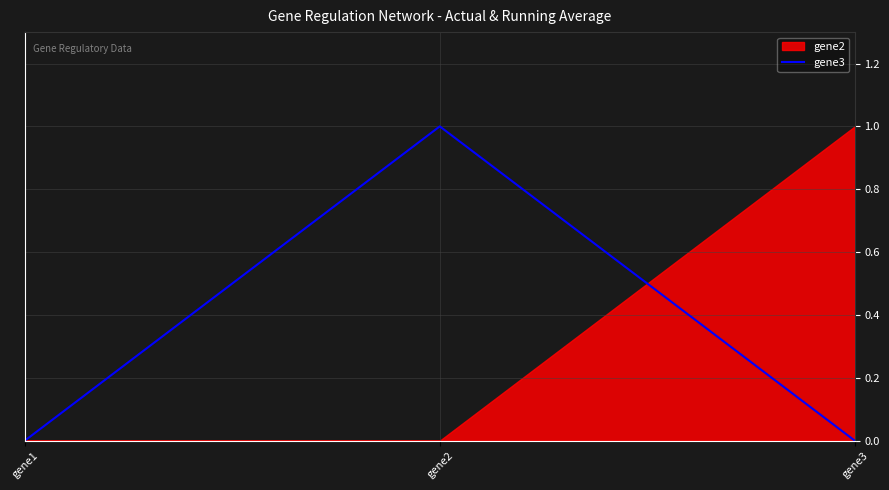

The chart shows a value of -1 at gene1. True or false?

False